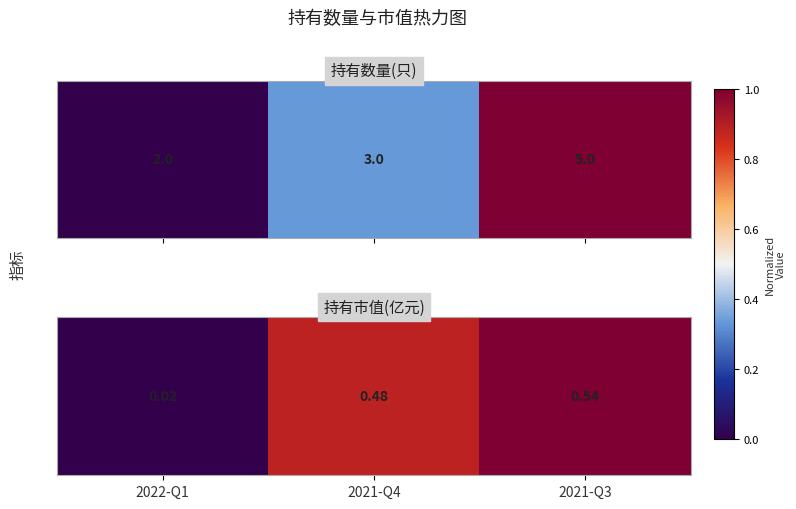

What is the approximate value at 2021-Q3?

1.0